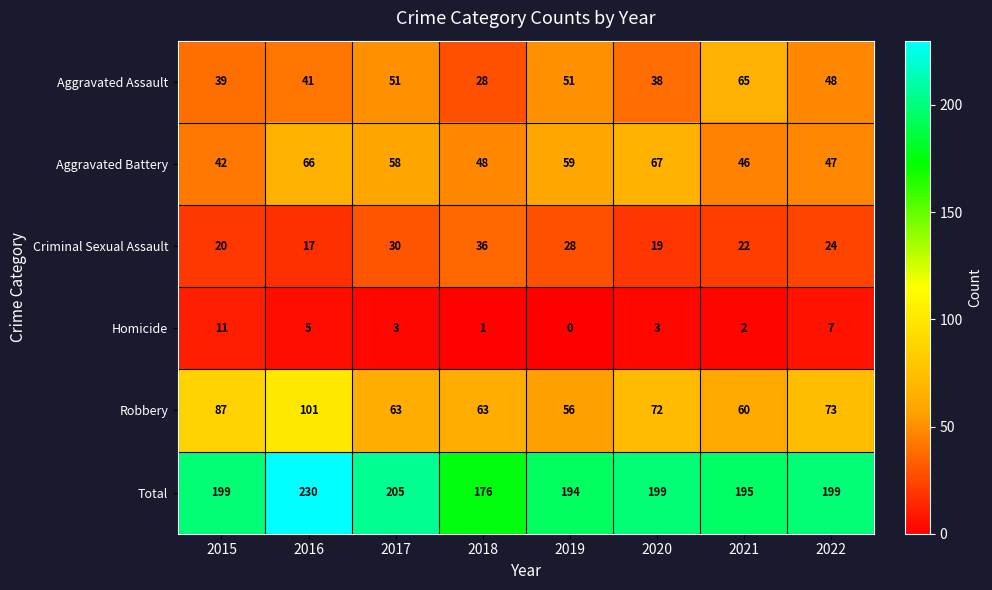

What is the sum of all Aggravated Assault values?

361